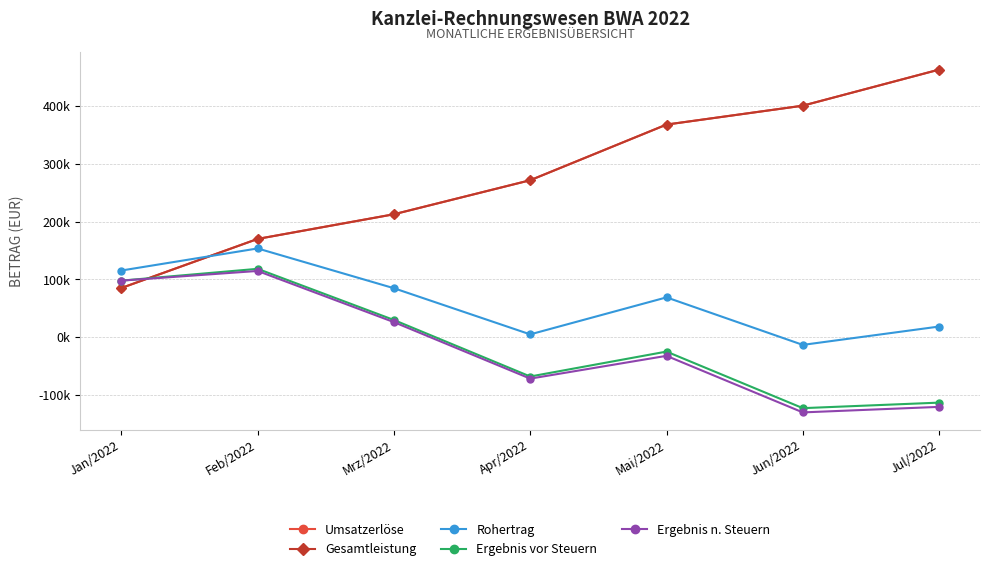

What is the sum of all Ergebnis n. Steuern values?

-117265.1